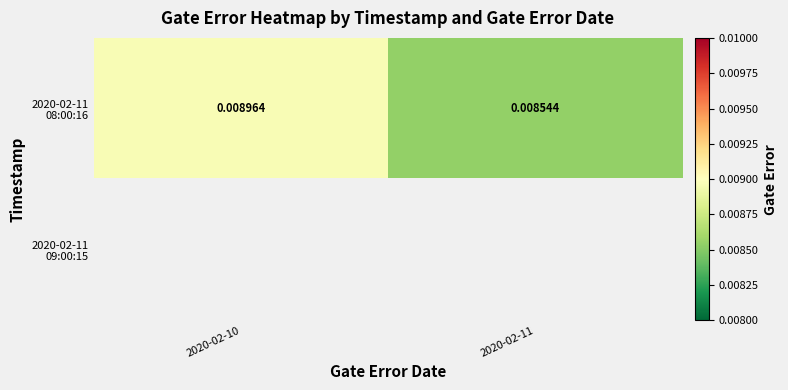

True or false: 2020-02-11 08:00:16 has a value of 0.0 at 2020-02-11.

True